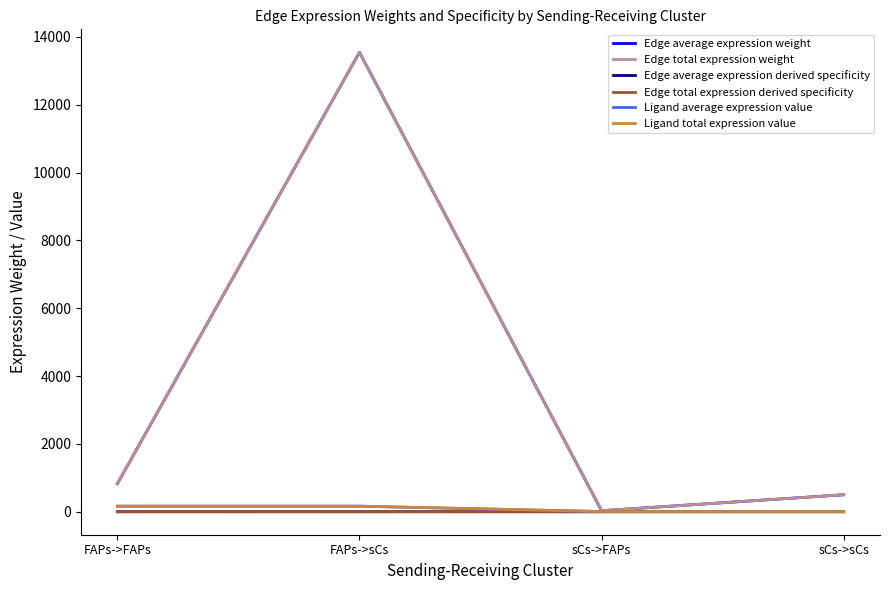

Does the chart have visible grid lines?

No